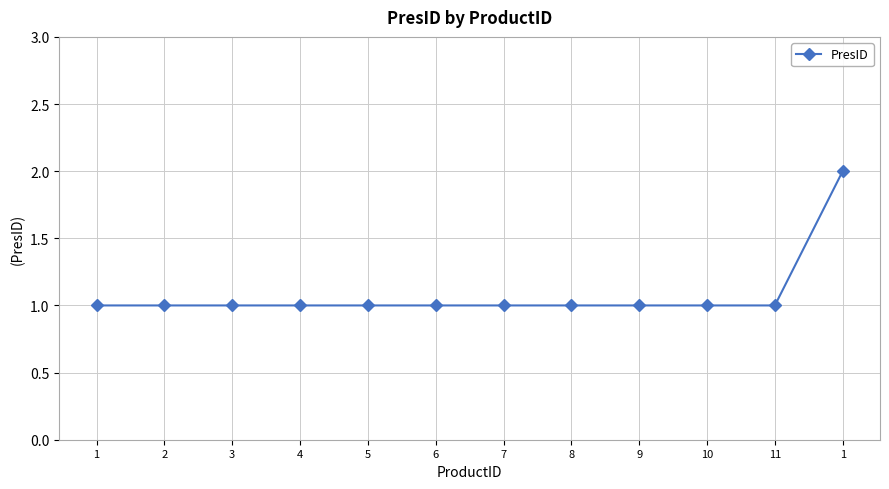

Is this an area chart (filled region under the line)?

No